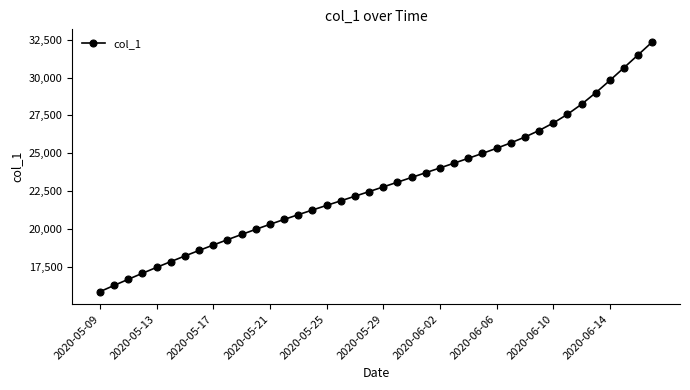

What is the minimum value shown in the chart?

15842.6